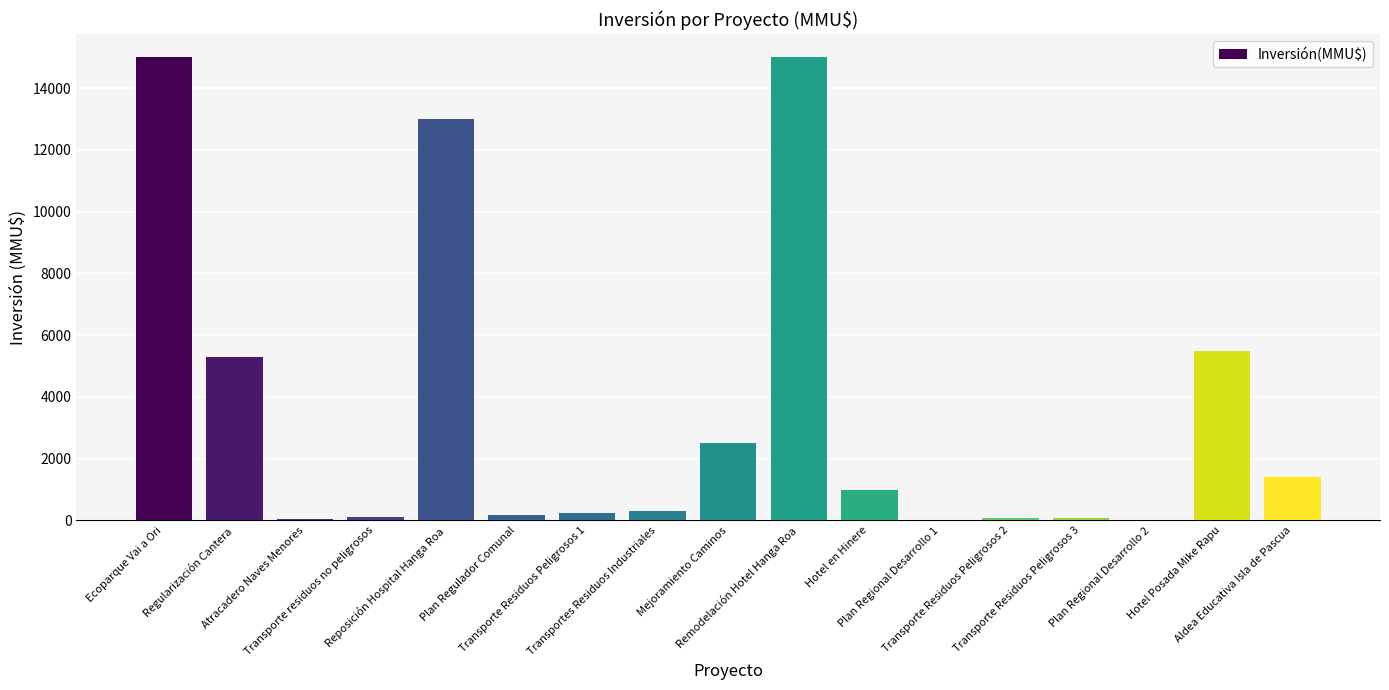

What is the maximum value shown in the chart?

15000